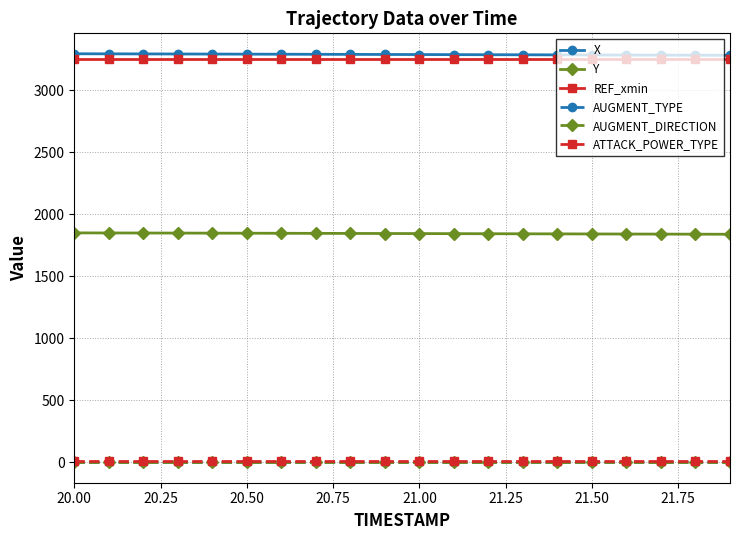

Is this an area chart (filled region under the line)?

No